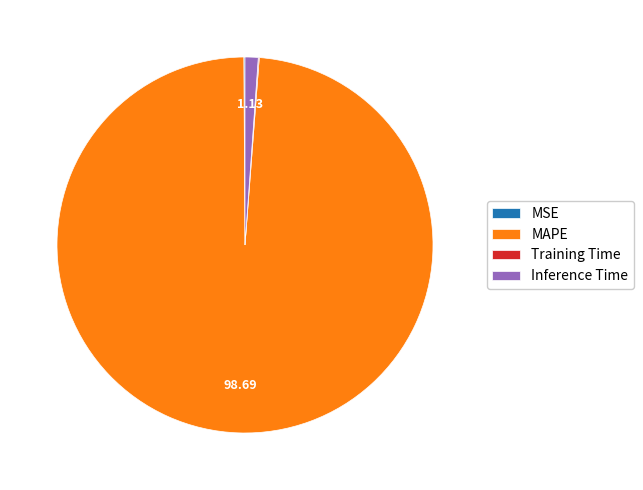

Which category accounts for the majority?

MAPE